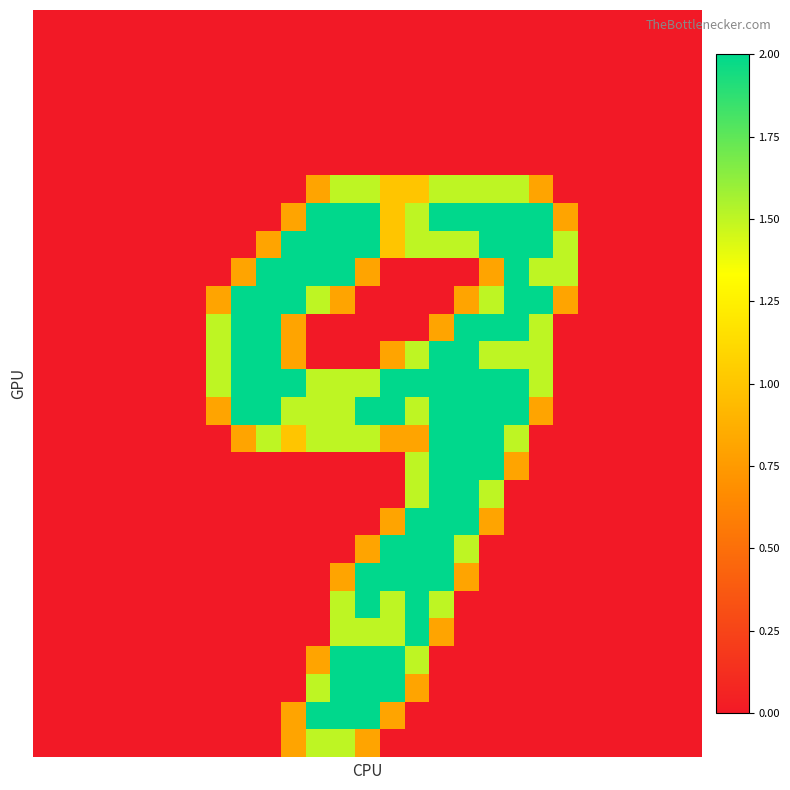

At which category is the sum across all series the highest?

16